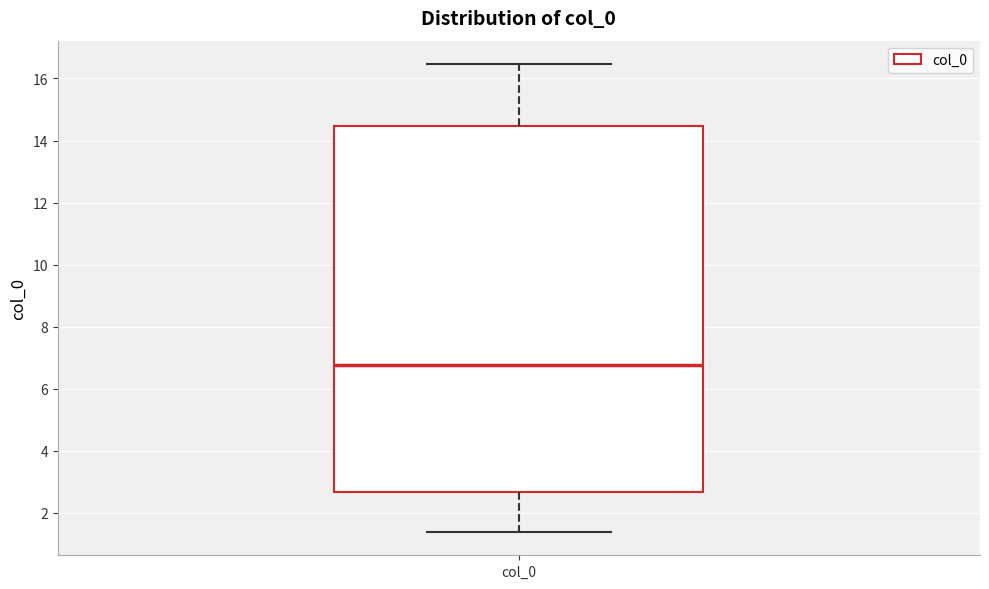

Transcribe this box plot: give where the median line is, the range the box spans, and where the two whiskers end, as read against the y-axis. The values are not printed on the chart, so give them approximately, as read against the axis.

median 6.8, box 2.6 to 14.4, whiskers 1.4 to 16.4